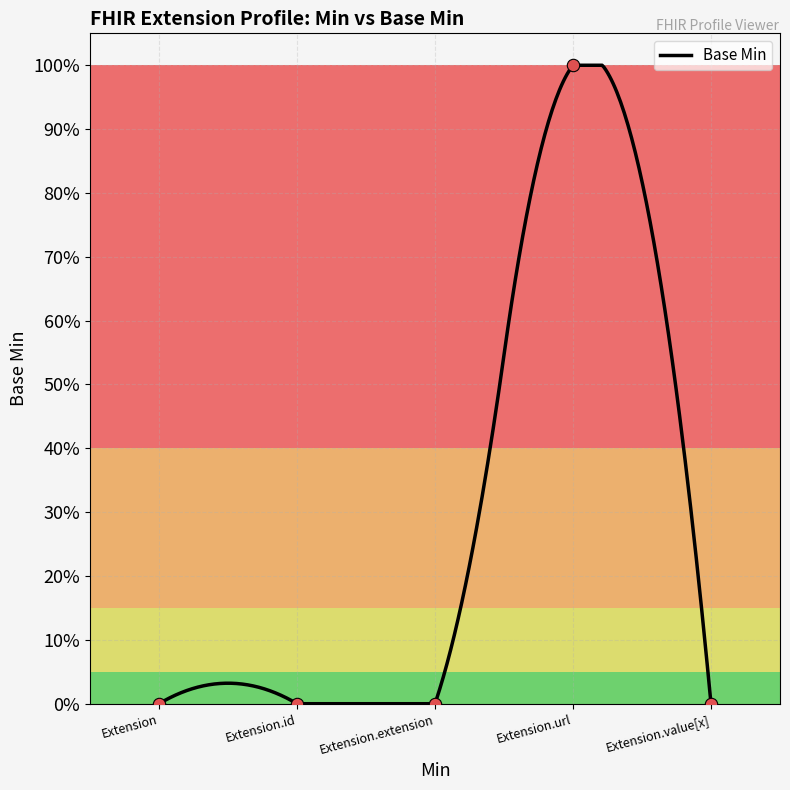

What is the change in value from Extension.id to Extension.url?

+1